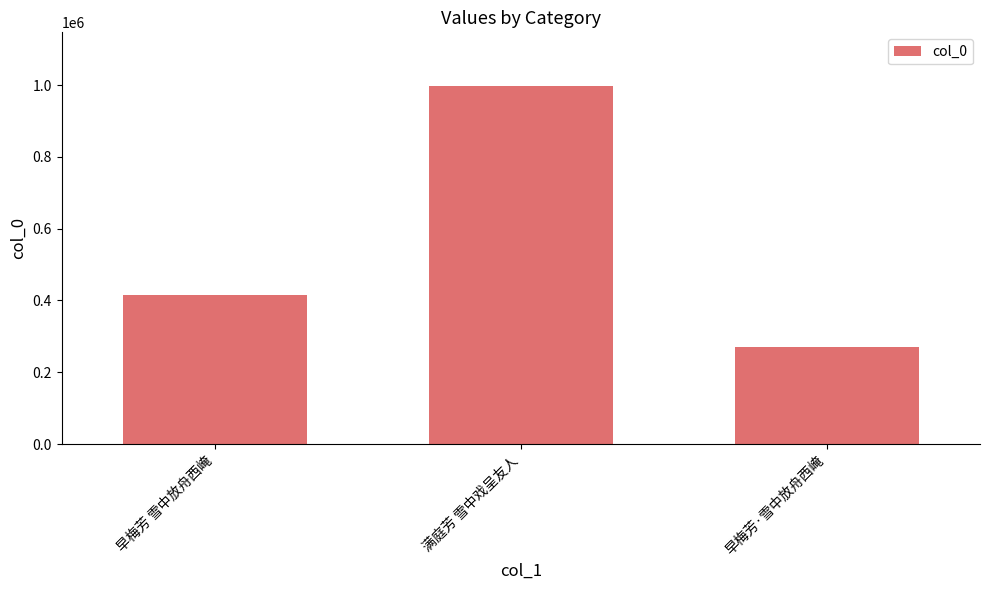

Which category has the lowest value across all series?

早梅芳·雪中放舟西崦